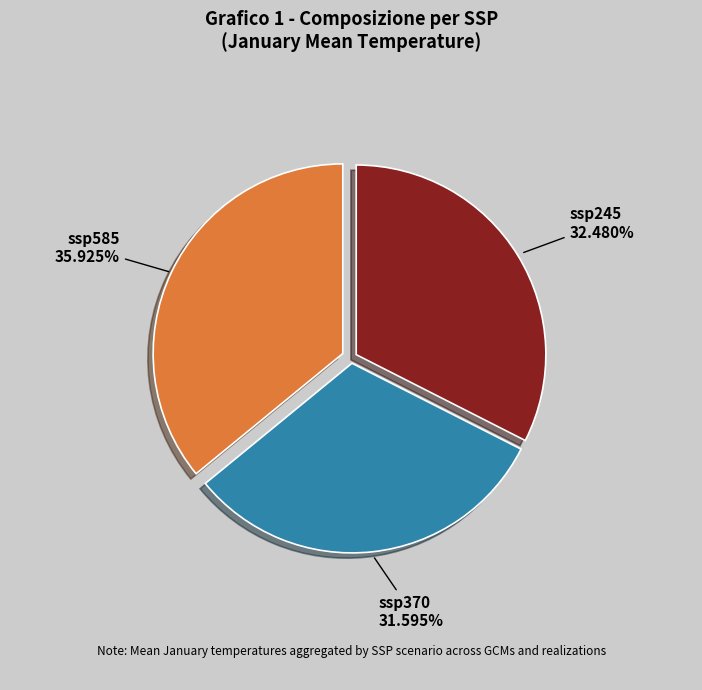

The ssp585 slice represents 27% of the pie. True or false?

False